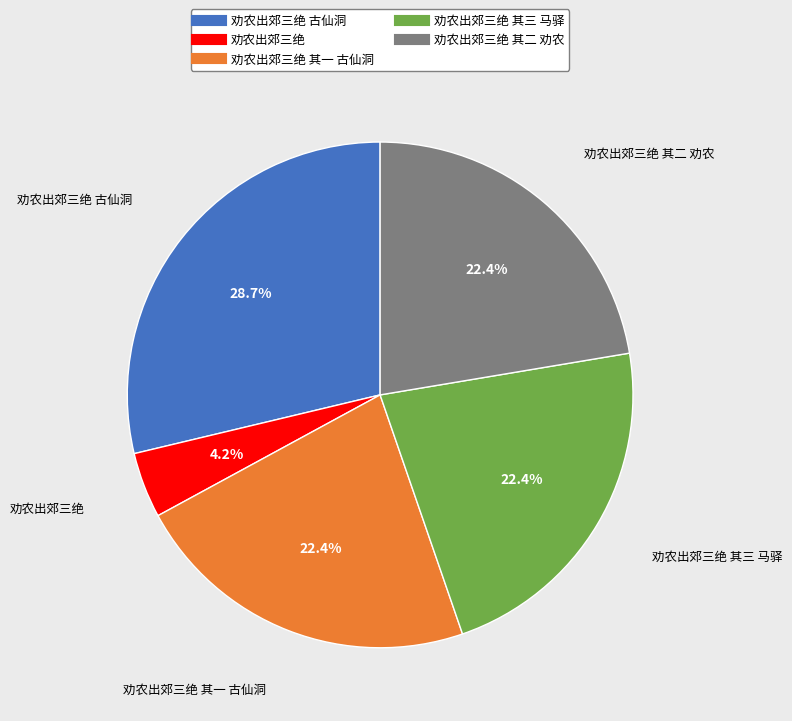

Is there any slice that represents more than half of the pie?

No